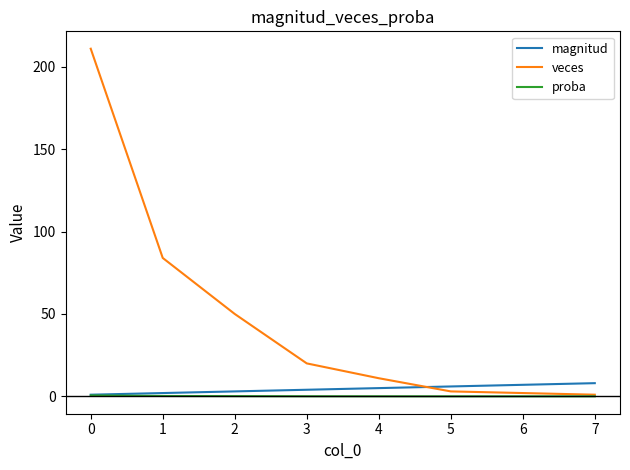

Which series has the largest range (max minus min)?

veces